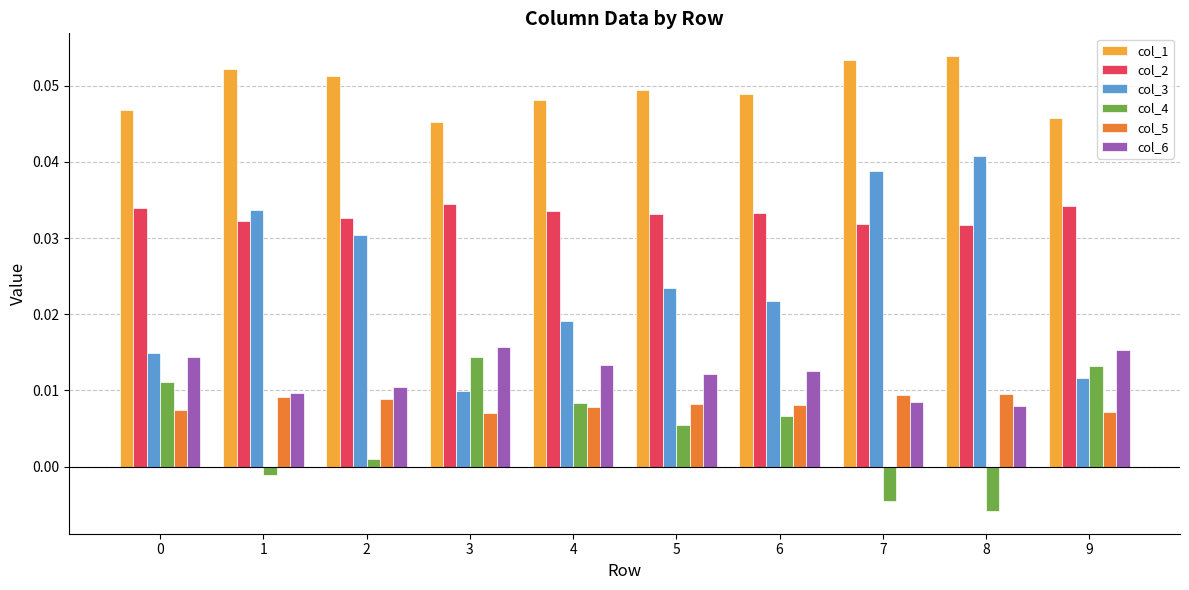

Which series has the widest spread of values?

col_3